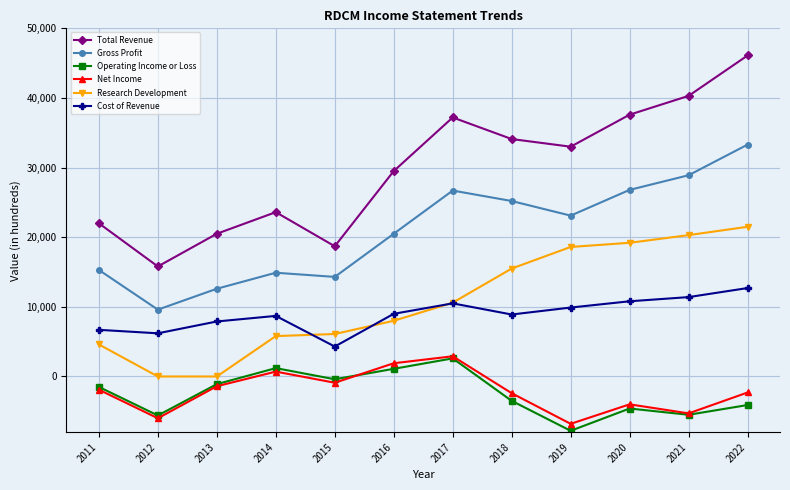

How many distinct data groups are displayed?

6